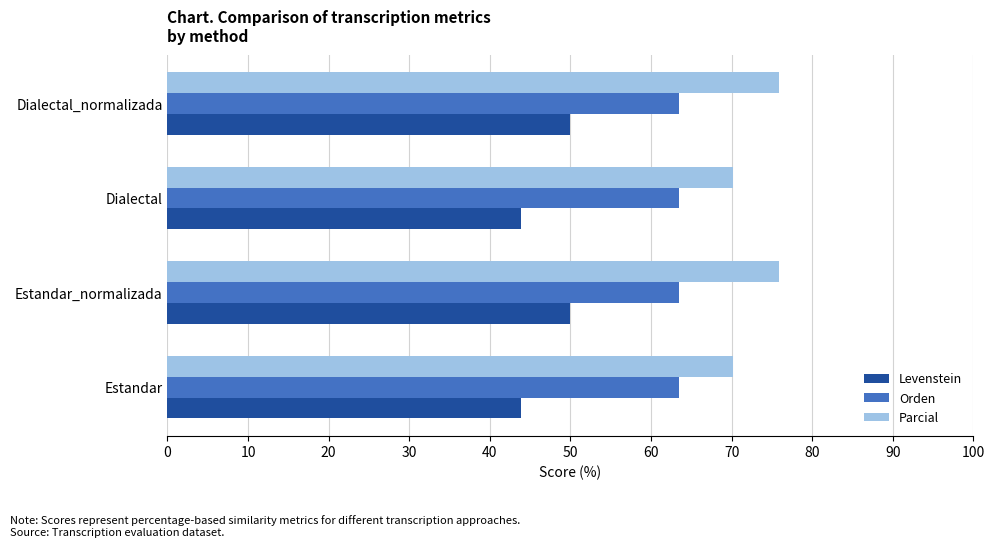

How many distinct data groups are displayed?

3